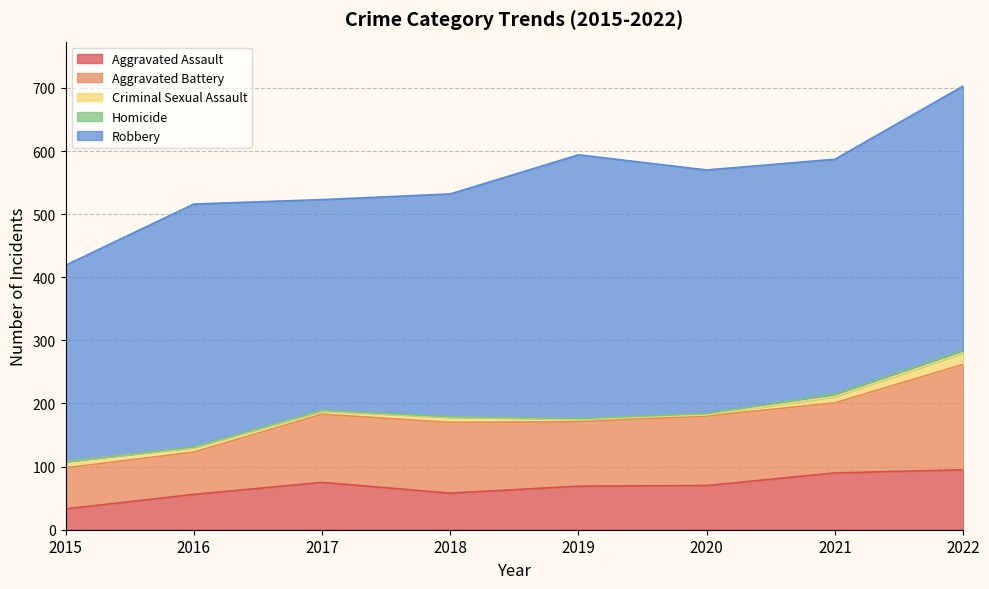

True or false: Aggravated Assault and Robbery intersect in this chart.

False